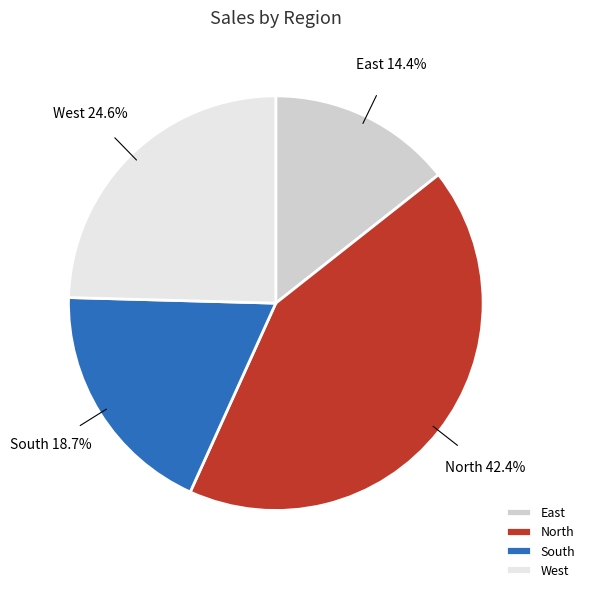

Count the number of slices in the pie.

4